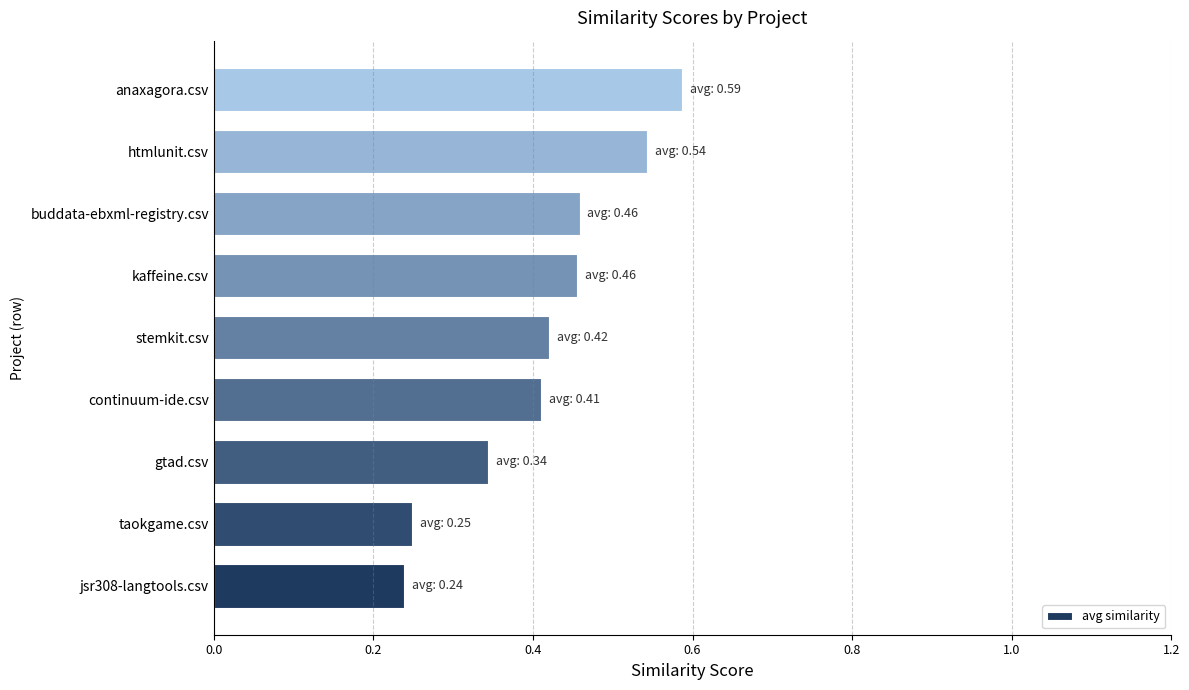

Which has a higher value, kaffeine.csv or taokgame.csv?

kaffeine.csv